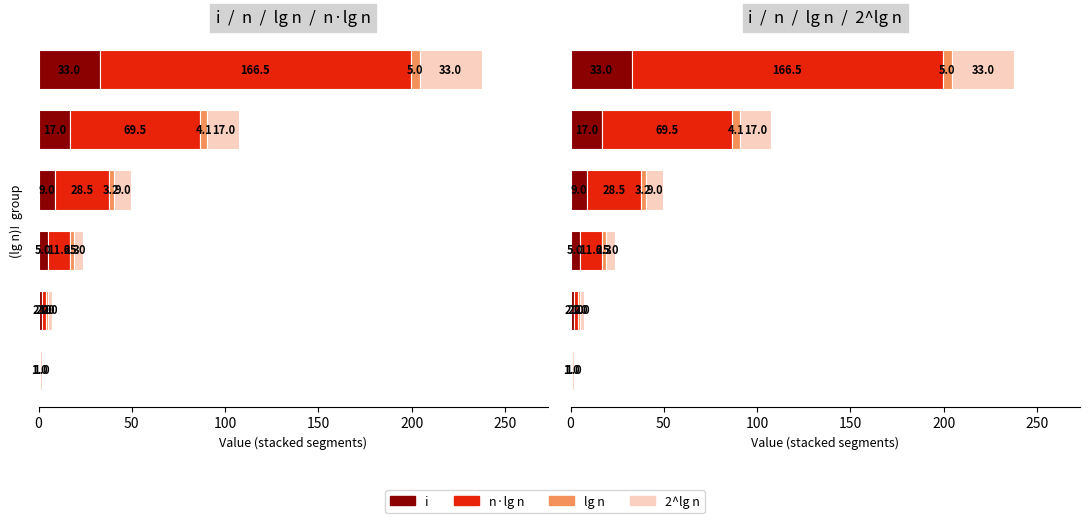

Reading right to left, what are all the values shown in this chart?

i: 250=33.0	200=17.0	150=9.0	100=5.0	50=2.0	0=1.0
n*lg n: 250=166.5	200=69.5	150=28.5	100=11.6	50=2.0	0=0.0
lg n: 250=5.0	200=4.1	150=3.2	100=2.3	50=1.0	0=0.0
2^lg n: 250=33.0	200=17.0	150=9.0	100=5.0	50=2.0	0=1.0